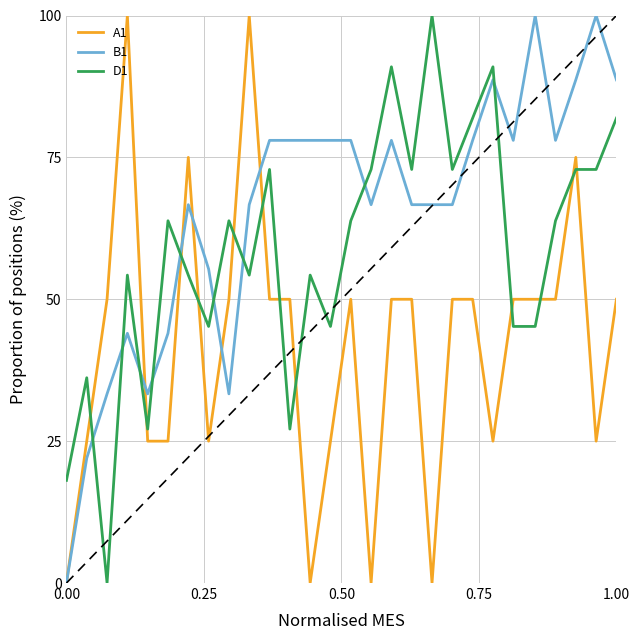

List the series in order of their overall mean, lowest first.

A1, D1, B1